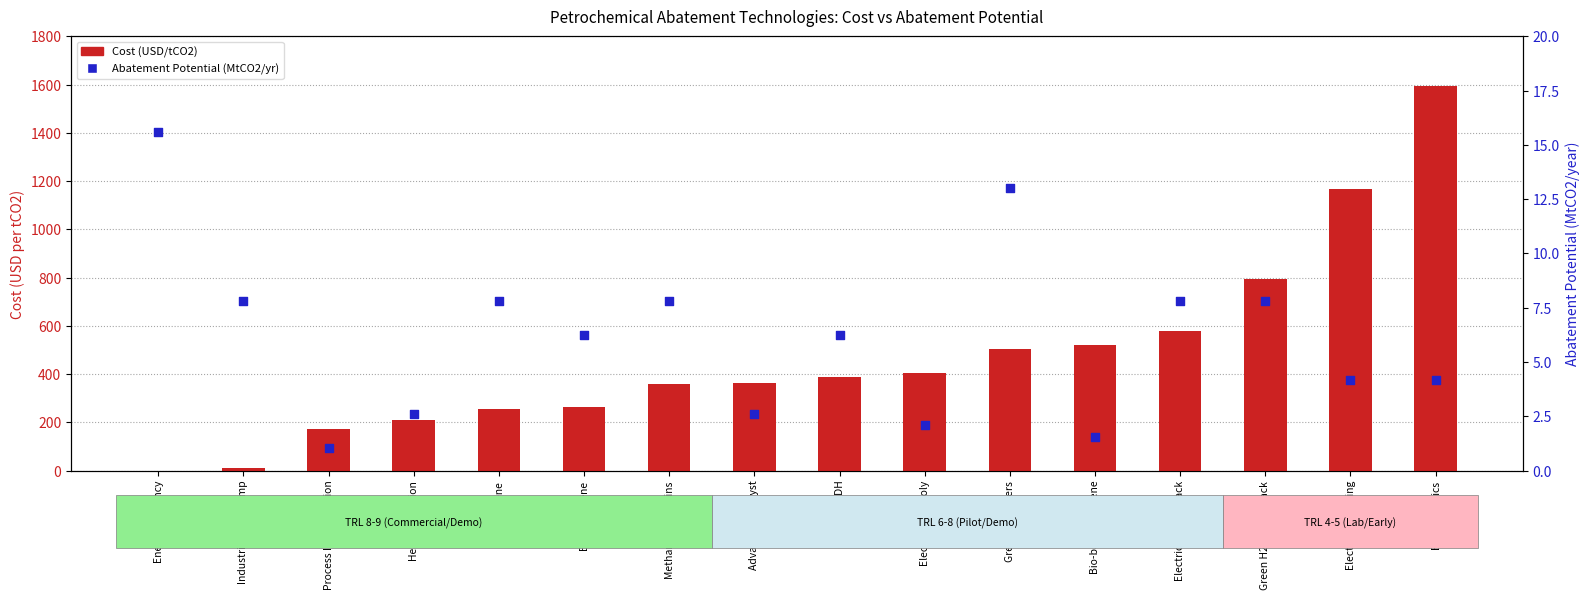

At which category is the sum across all series the highest?

Bio-aromatics